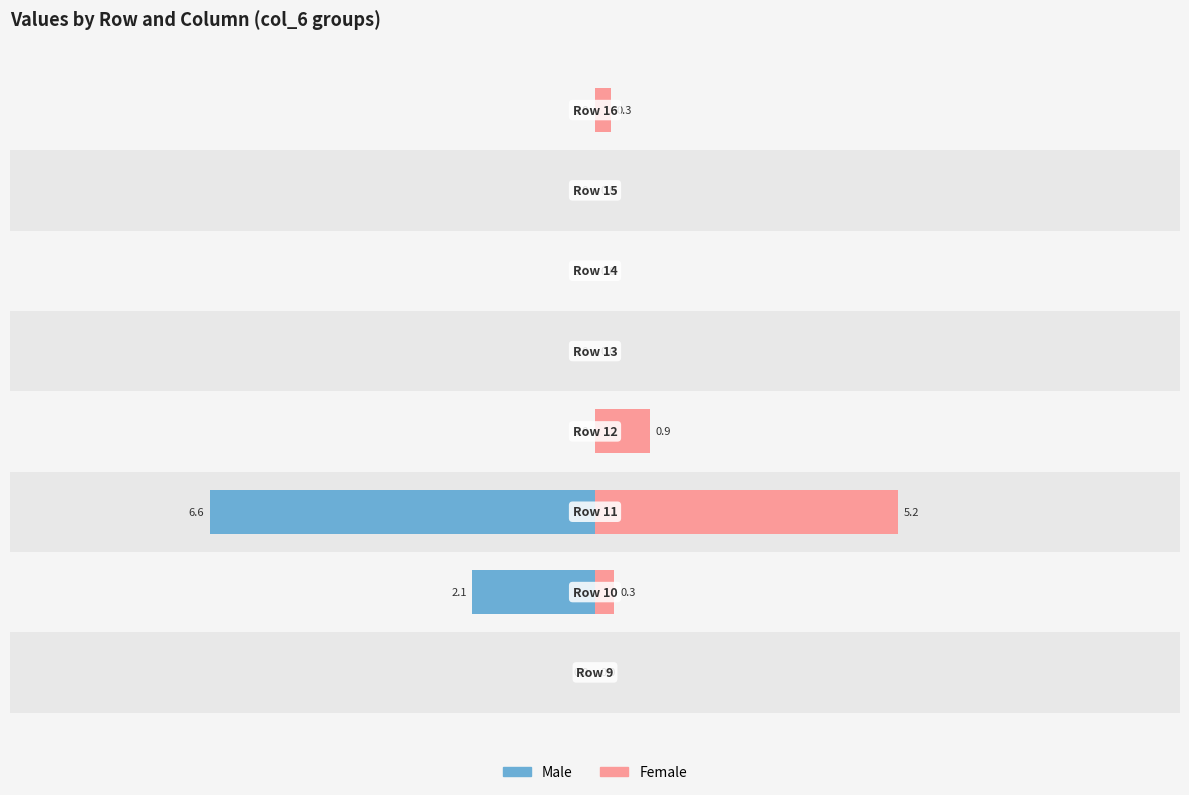

The value of Female at 0 is 0.0. True or false?

True